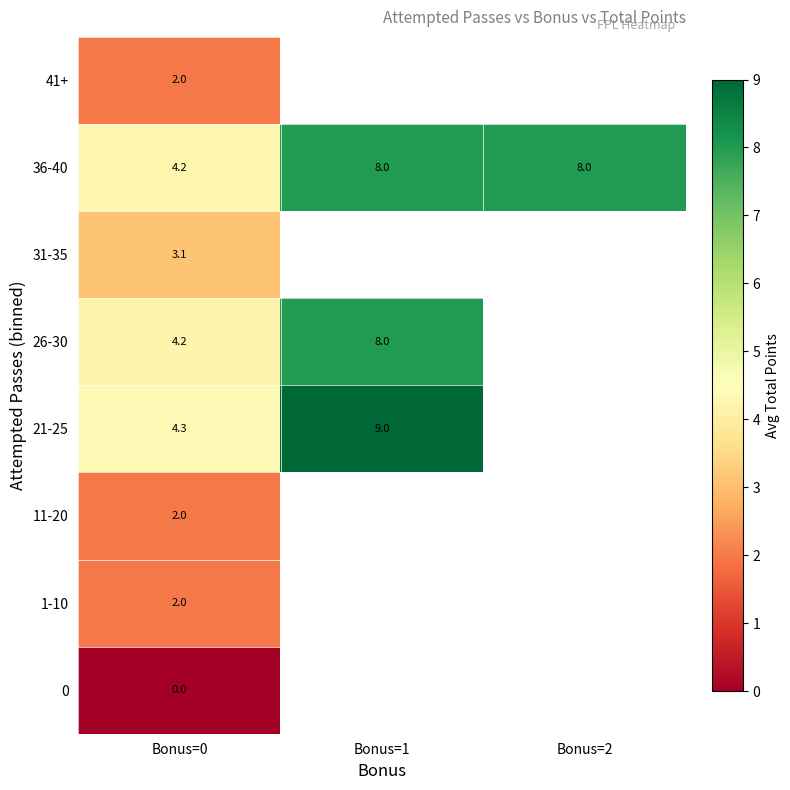

At how many categories does at least one series exceed 8?

1